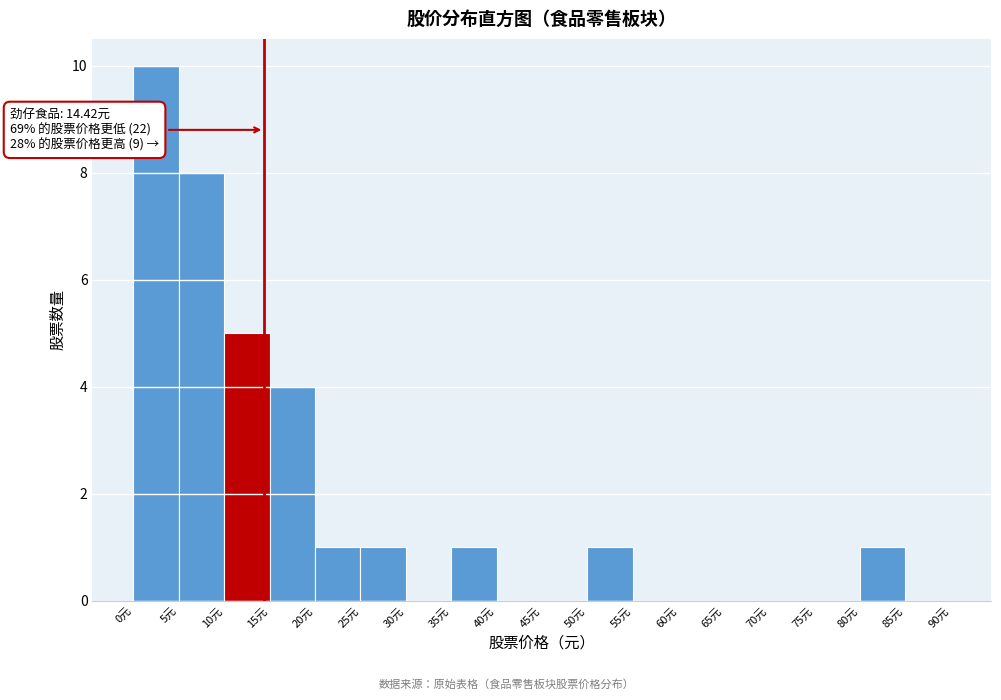

Which range on the x-axis has the tallest bar?

0 to 5